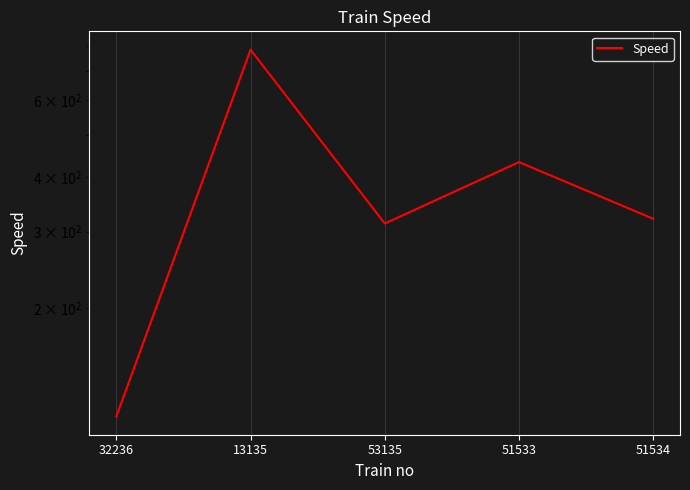

Rank the categories by value from lowest to highest.

32236, 53135, 51534, 51533, 13135